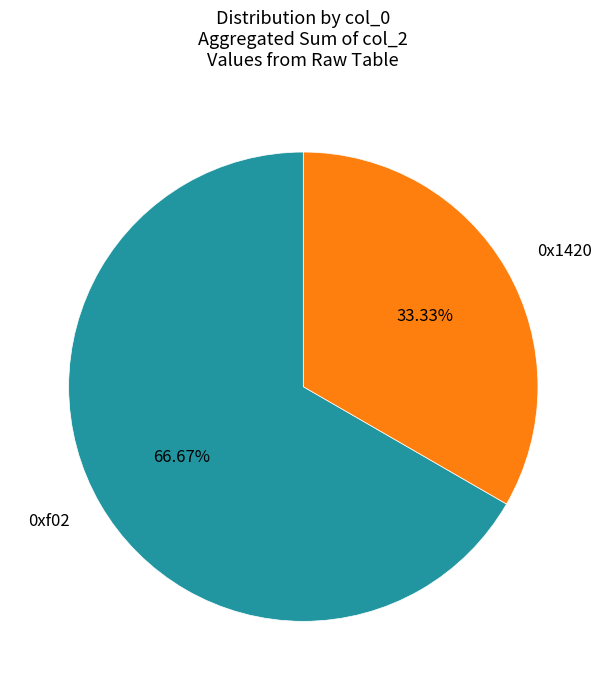

To the nearest percent, what is the combined percentage of 0xf02 and 0x1420?

100%